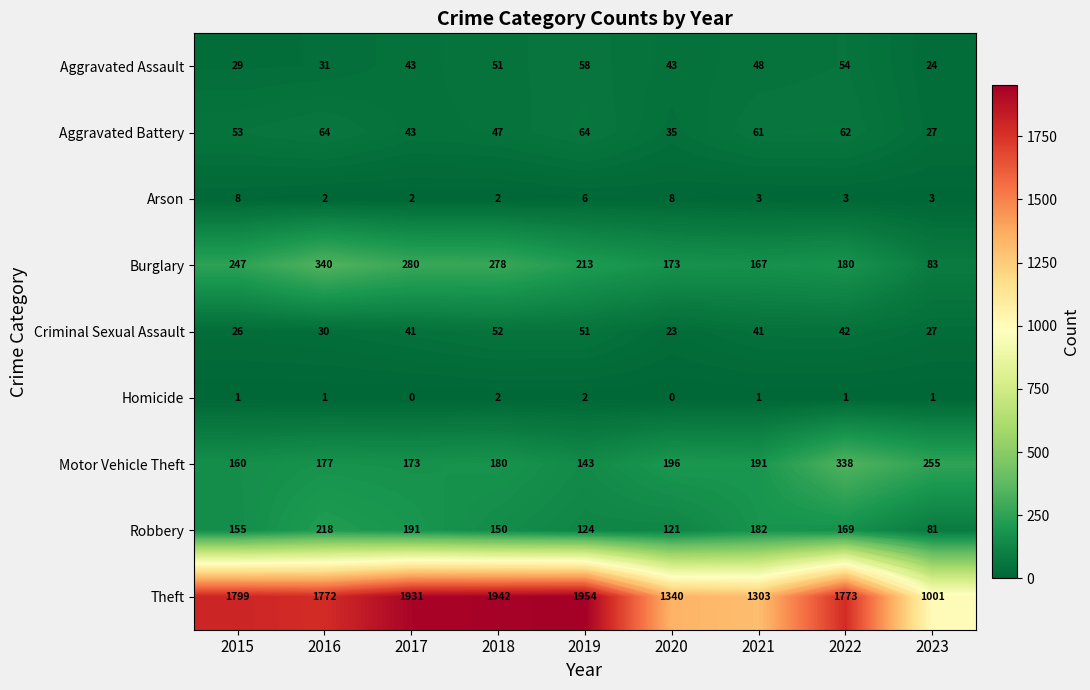

The Motor Vehicle Theft series shows 338 at 2022. True or false?

True